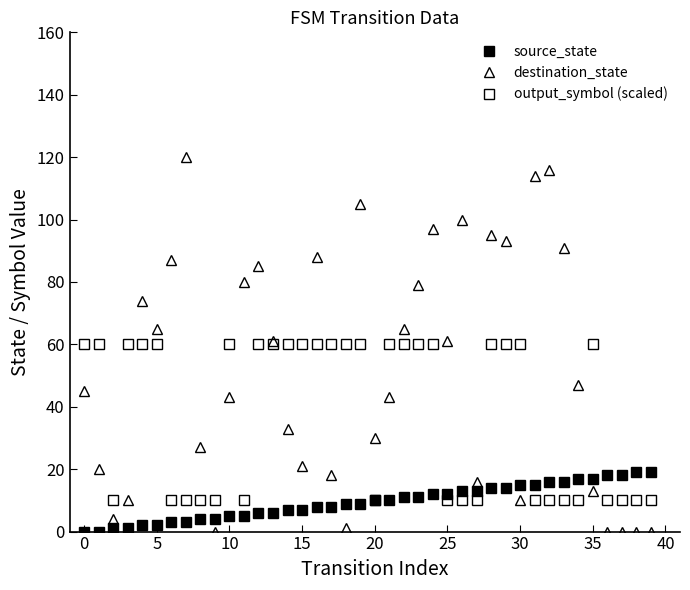

How many interior local valleys does the destination_state series have?

9